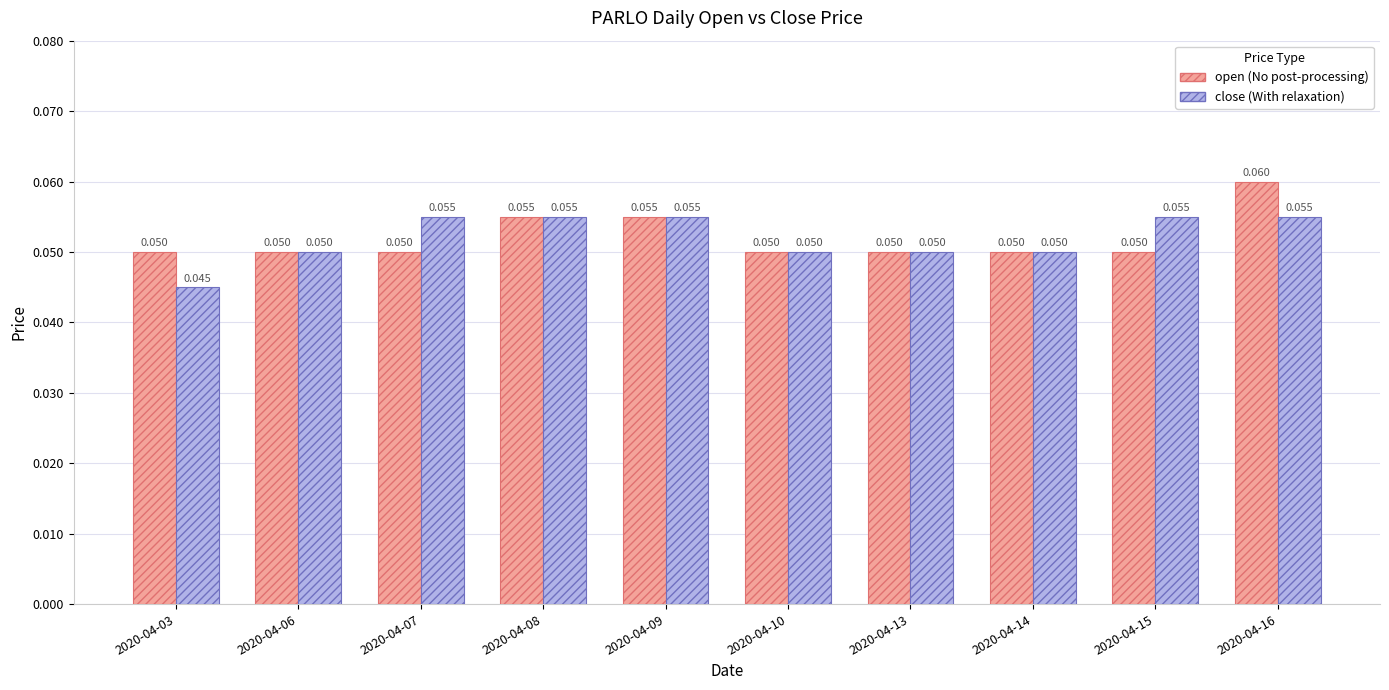

How many groups of bars are there?

10